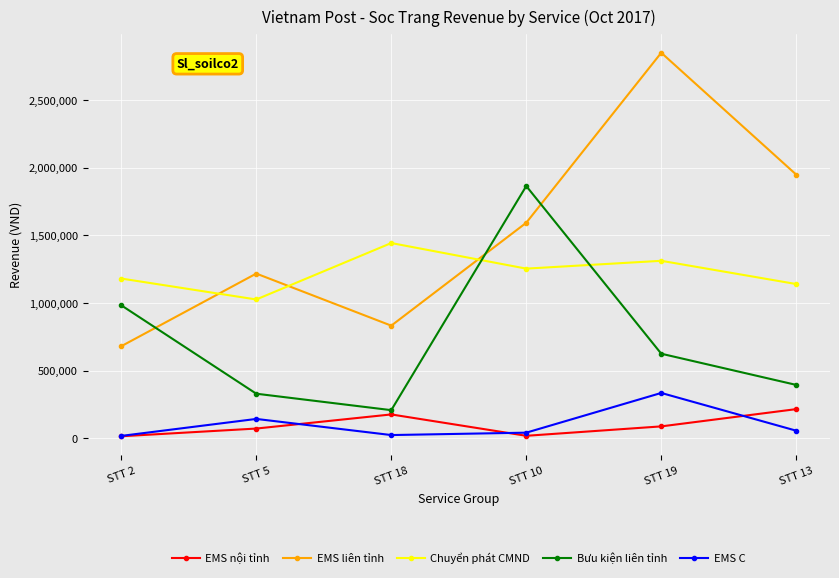

Which category has the highest value in the Chuyển phát CMND series?

STT 18